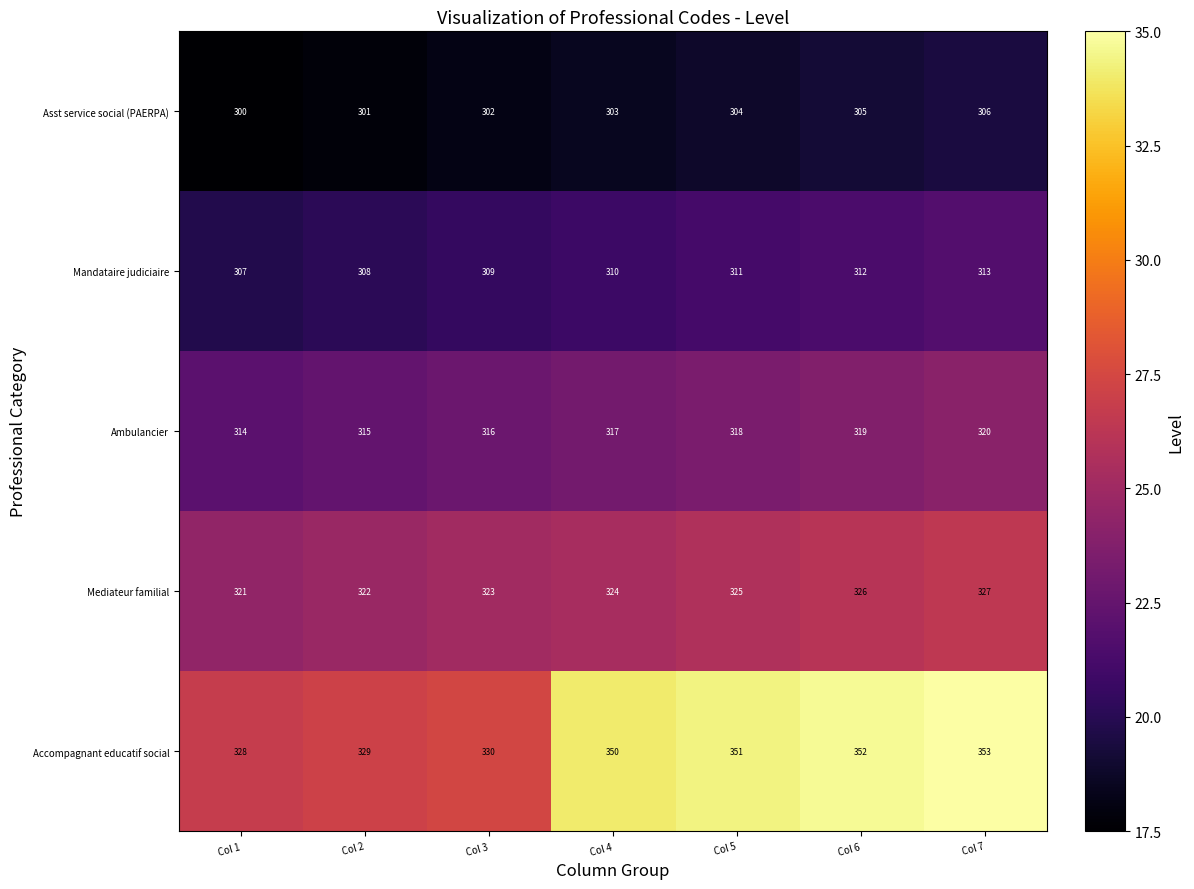

Which series has the largest range (max minus min)?

Accompagnant educatif social